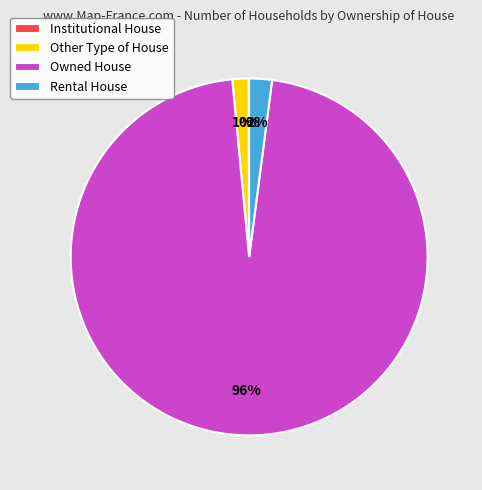

To the nearest percent, what portion does Rental House represent?

2%